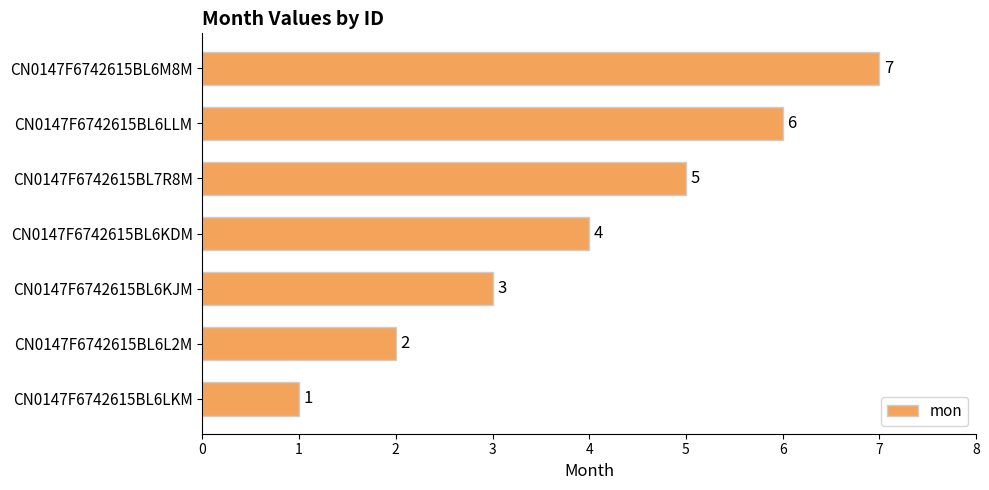

What is the ratio of the value at CN0147F6742615BL6KJM to the value at CN0147F6742615BL6L2M?

1.5